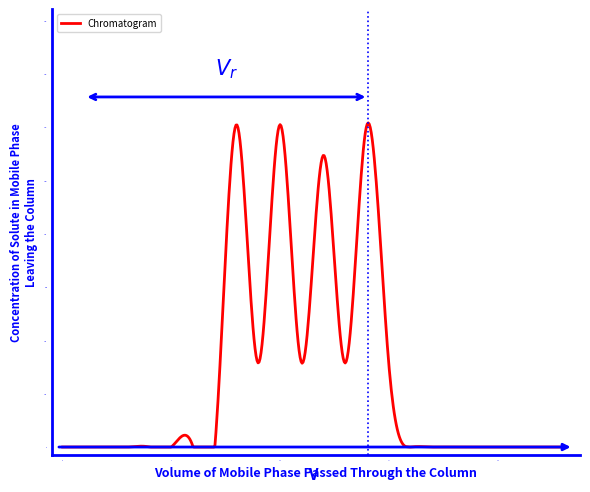

What is the greatest value displayed?

1216.6